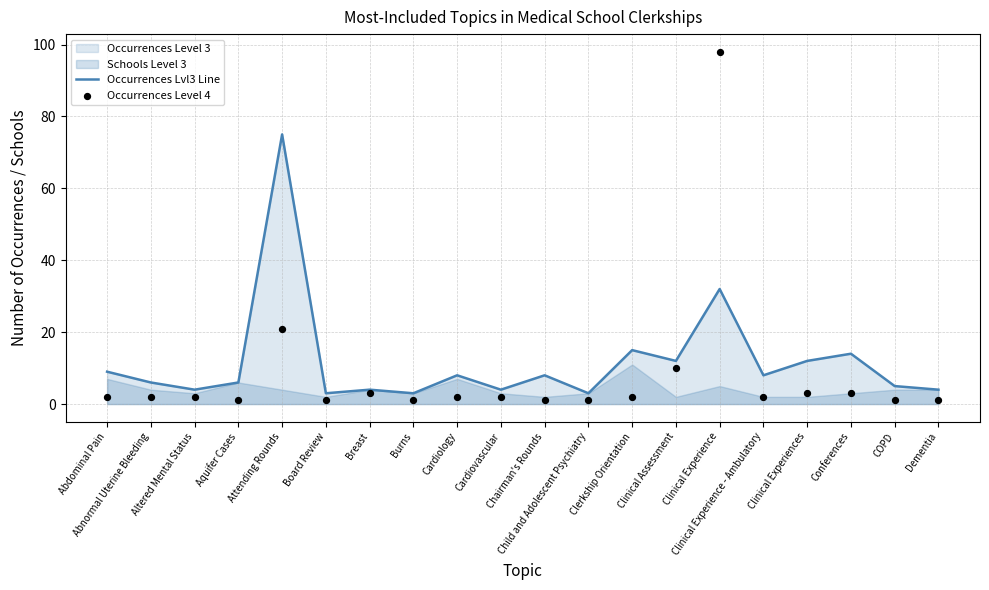

At how many categories does at least one series exceed 95?

1